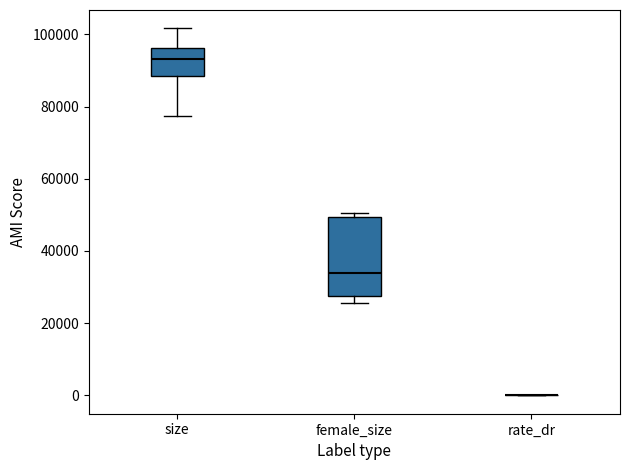

Reading left to right, read every box against the y-axis: the position of its median line, the range the box covers, and the ends of its whiskers. The values are not printed on the chart, so give them approximately, as read against the axis.

size: median 94000, box 88000 to 96000, whiskers 78000 to 102000
female_size: median 34000, box 28000 to 50000, whiskers 26000 to 50000 (just above the box's upper edge)
rate_dr: box collapsed to a line at 0, whiskers 0 to 0